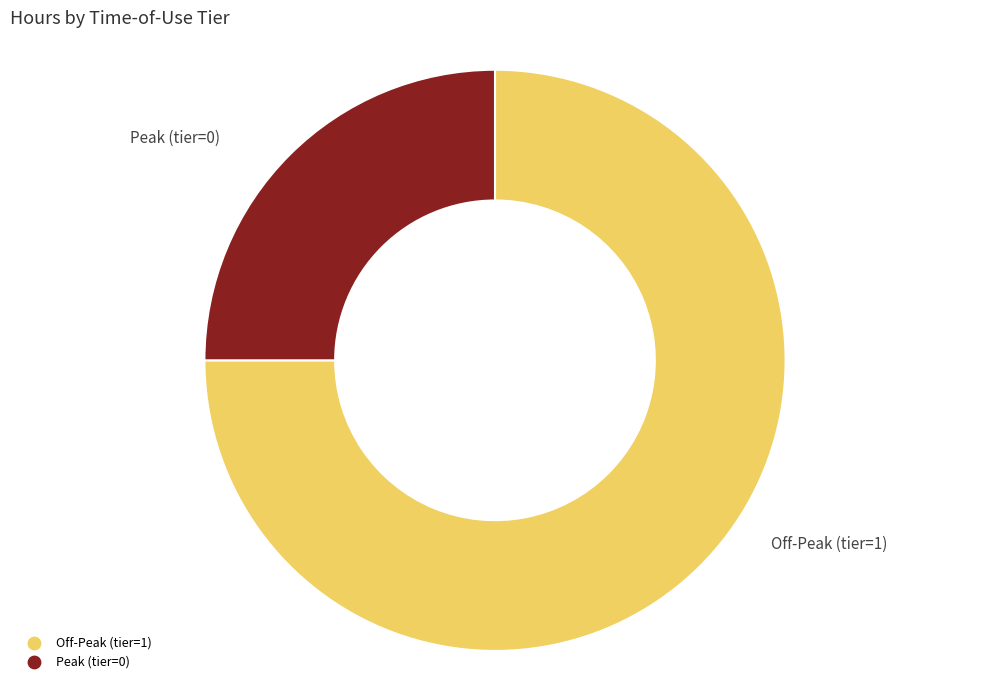

What is the smallest slice in the pie chart?

Peak (tier=0)